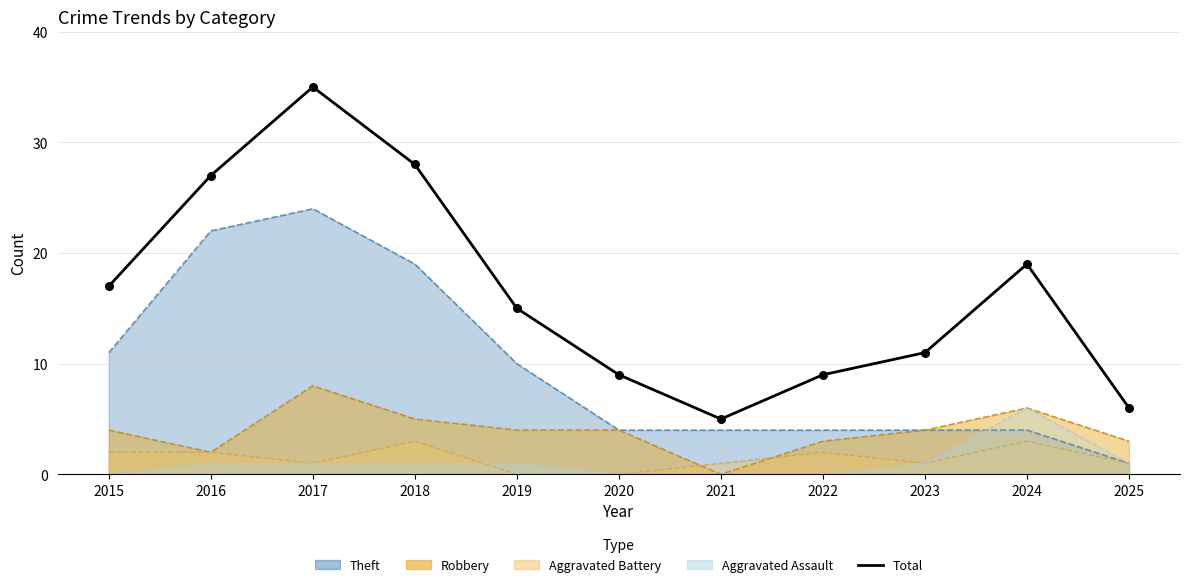

Which has a higher value, 2015 or 2019?

2015